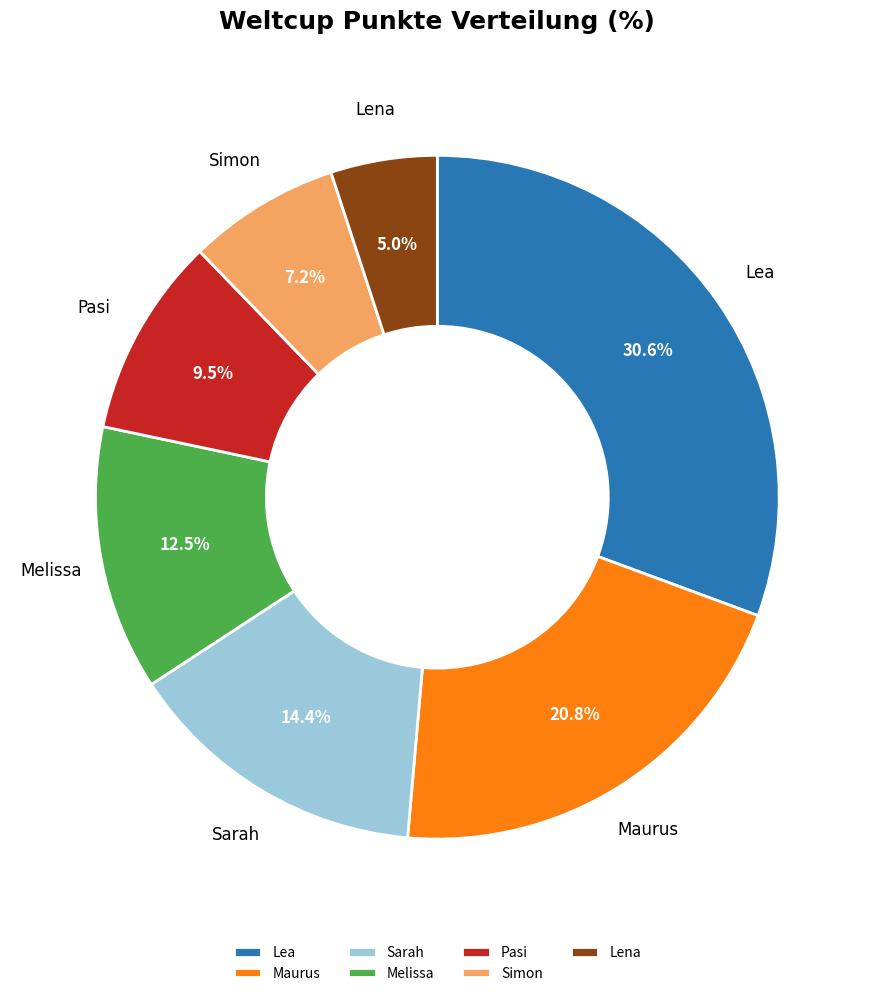

What is the smallest slice in the pie chart?

Lena